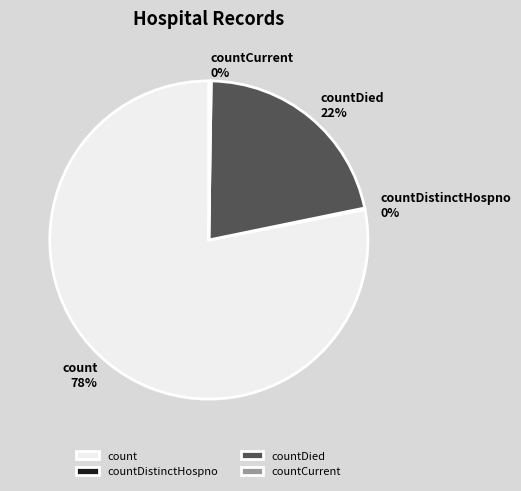

Is the sum of countDied and count greater than half?

Yes